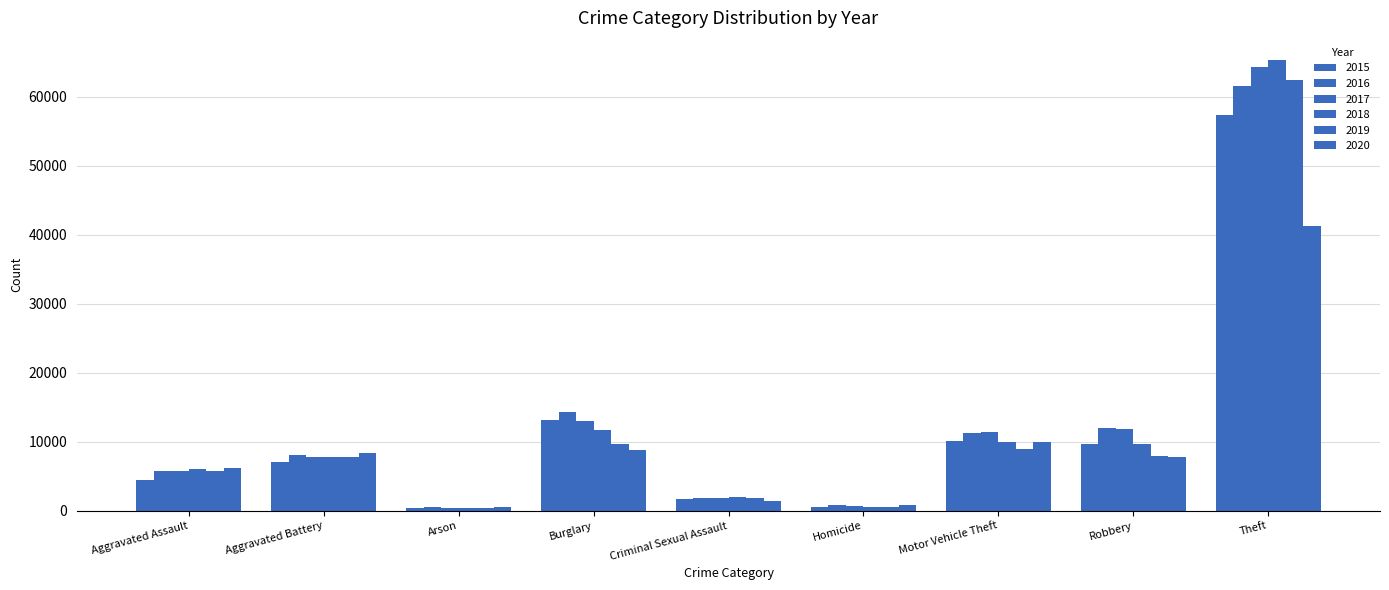

What is the sum of the 2016 values at Homicide and Burglary?

15075